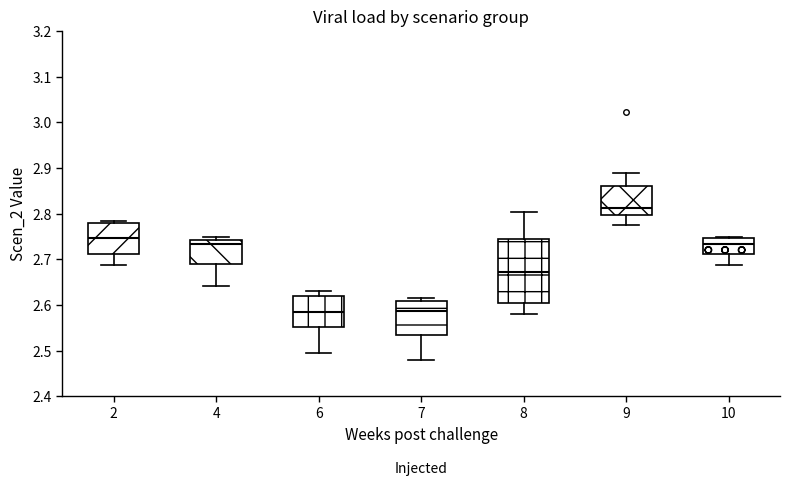

Which box's median line is the highest?

9